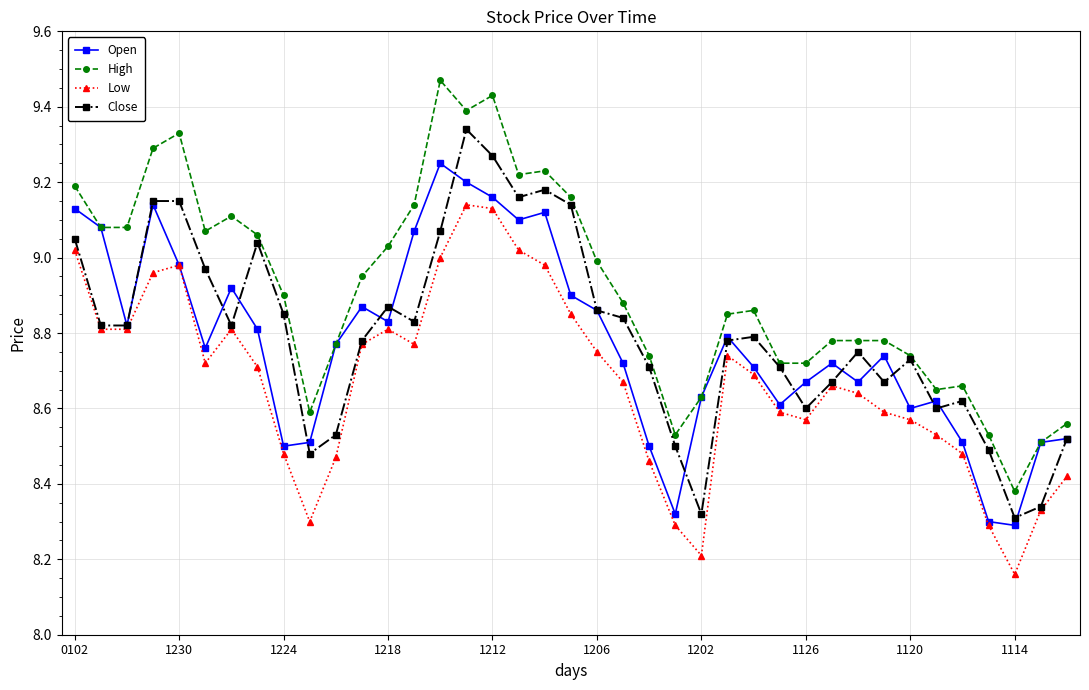

True or false: Low and High cross at least once.

False